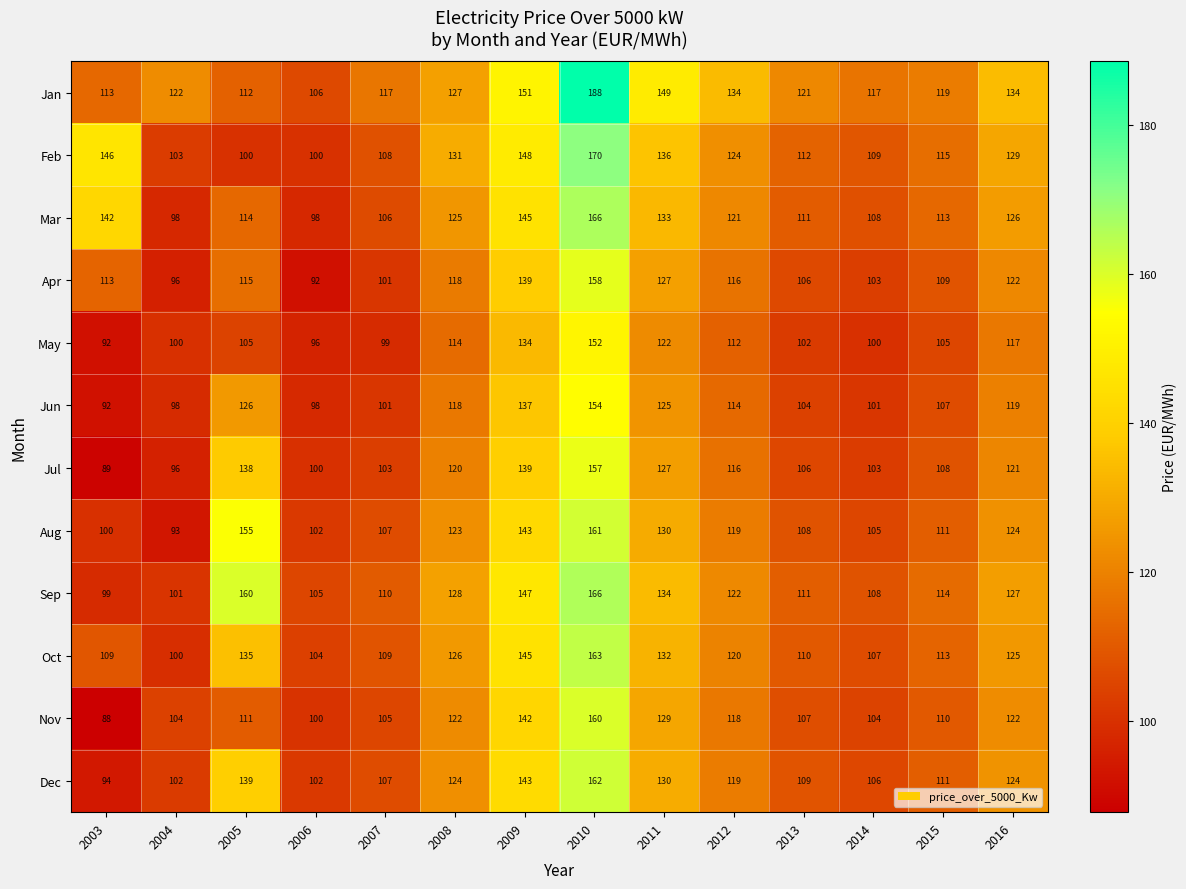

What is the average value of the Mar series?

122